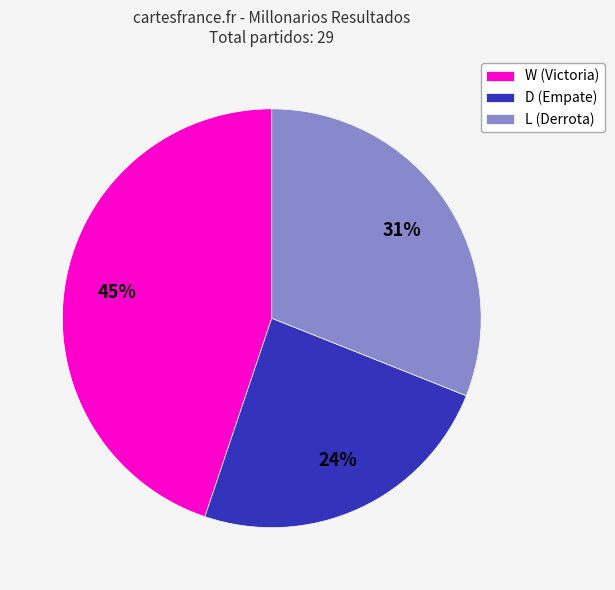

To the nearest percent, what is the difference between the largest and smallest slice percentages?

21%